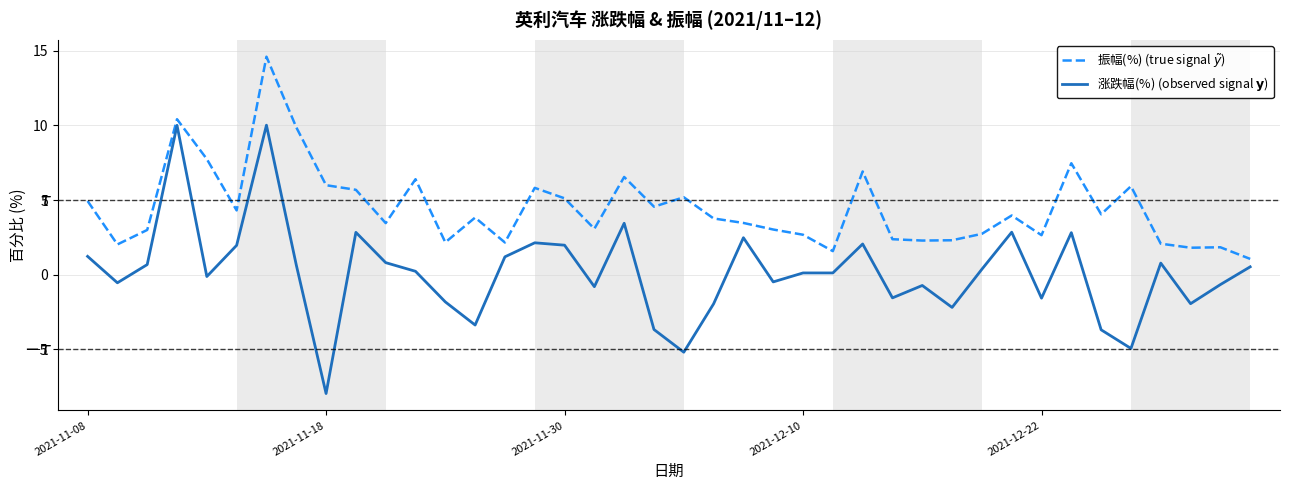

What are all the series names shown in the legend?

振幅(%) (true signal $\tilde{y}$), 涨跌幅(%) (observed signal $\mathbf{y}$)